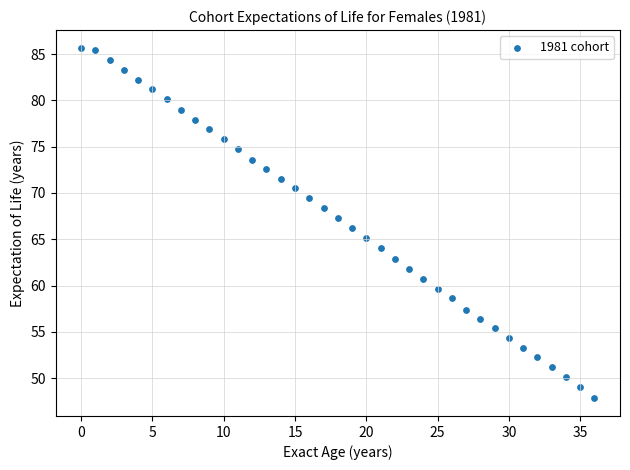

What is the range of Y values (max minus min)?

37.9